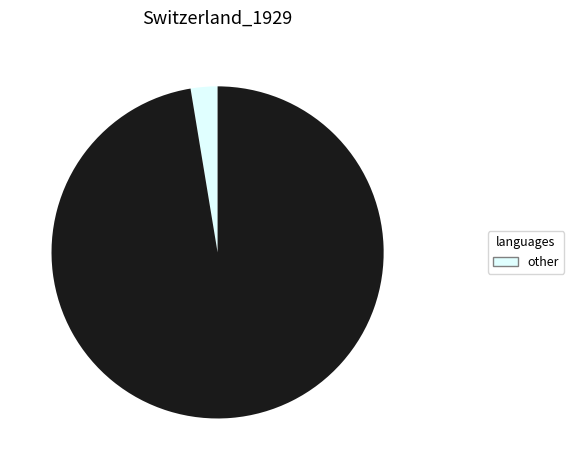

How many segments does this pie chart have?

2